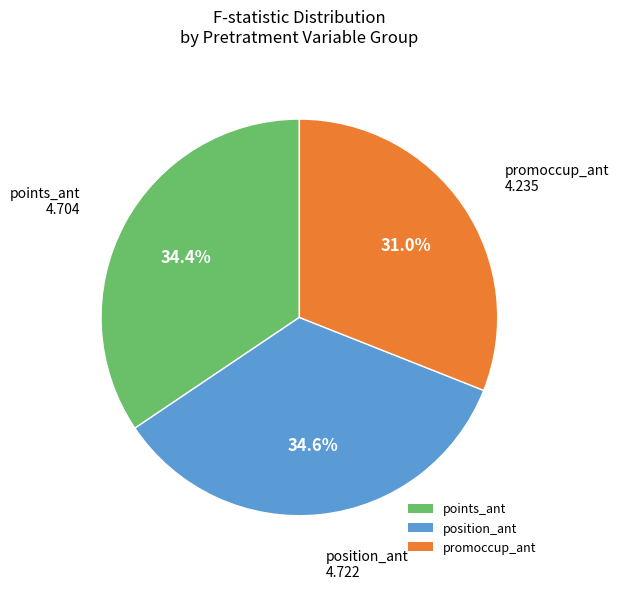

What is the ratio of the value at promoccup_ant to the value at points_ant?

0.9